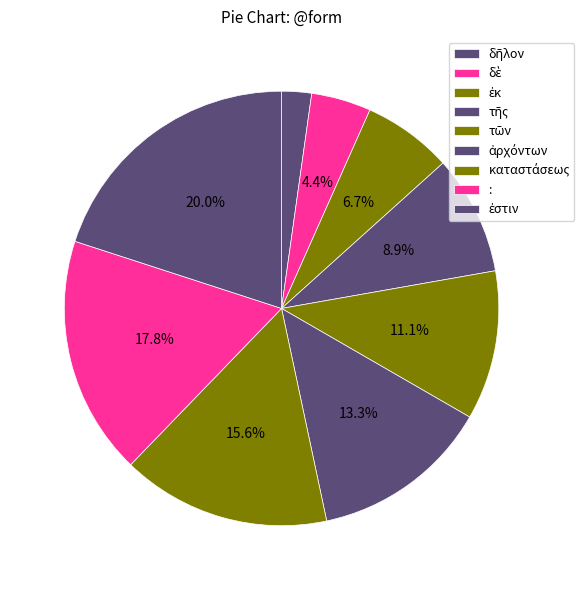

Approximately how many times larger is the value at δὲ compared to τῶν?

0.4